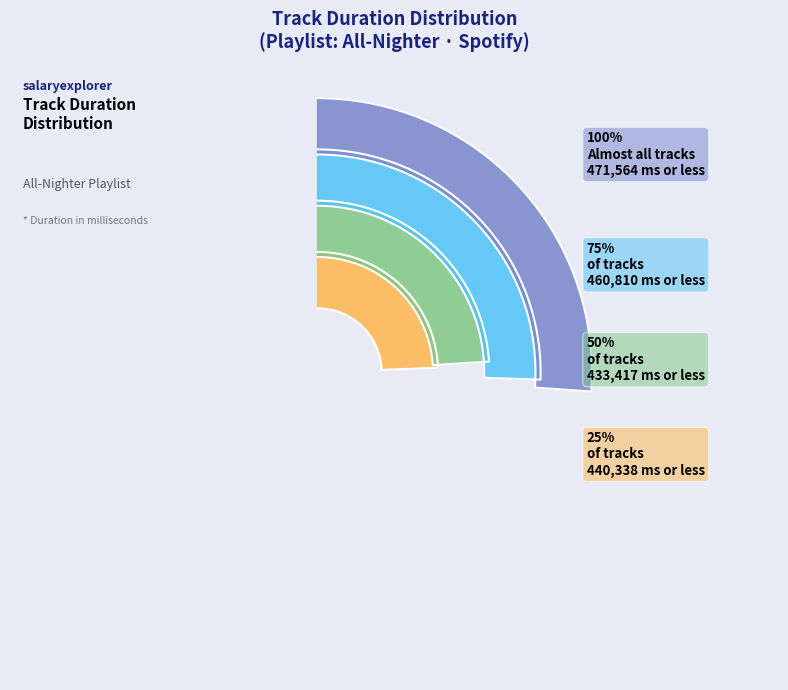

Does All-Nighter account for over 50% of the chart?

No